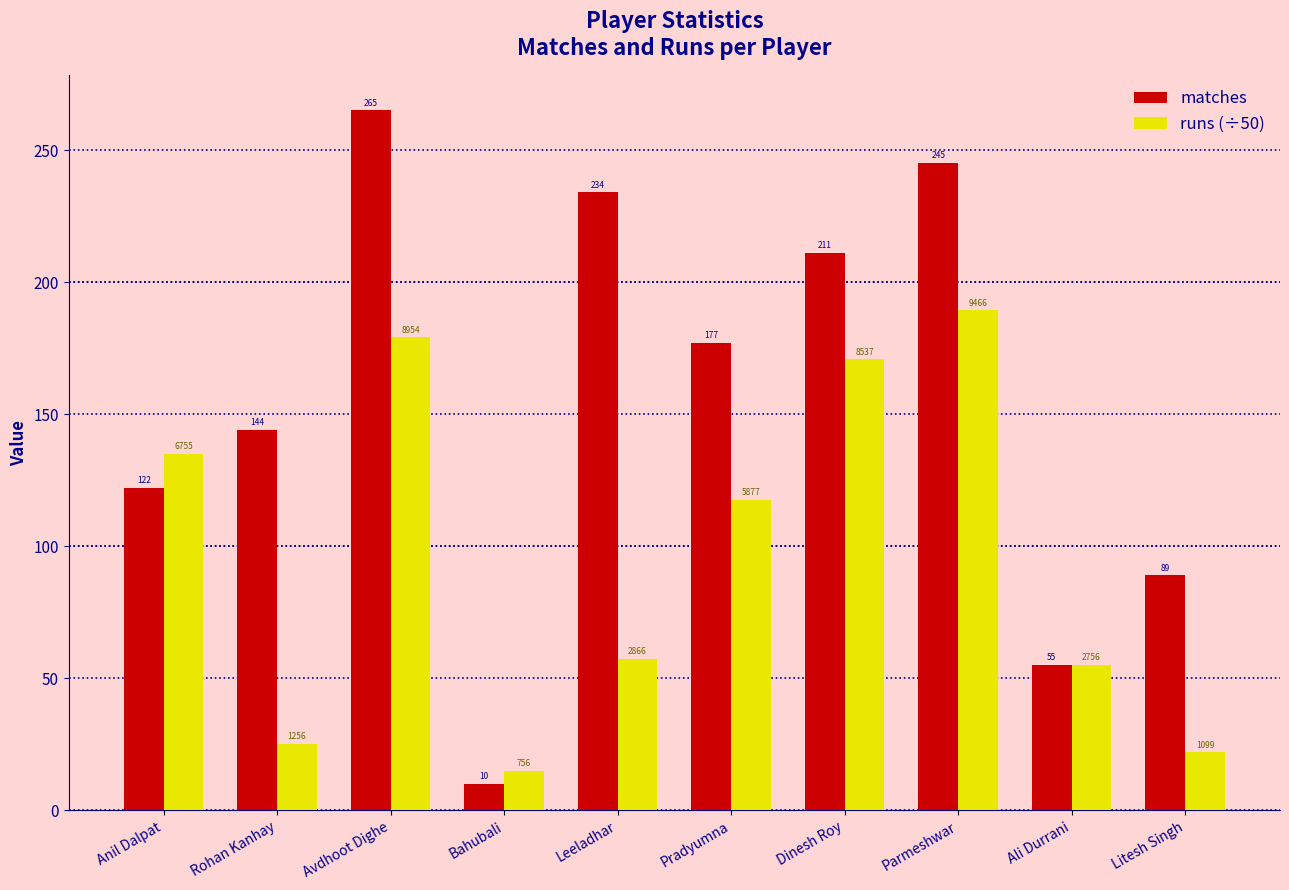

How many groups of bars are there?

10